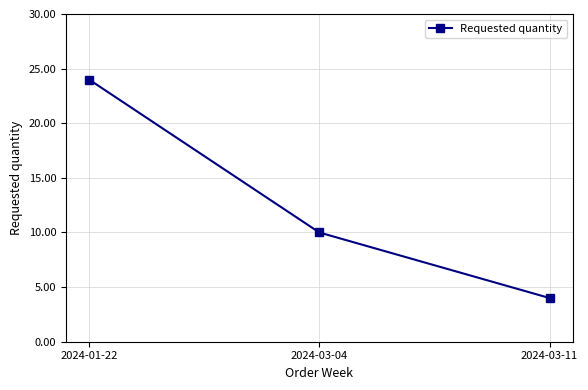

How many series are shown in this chart?

1